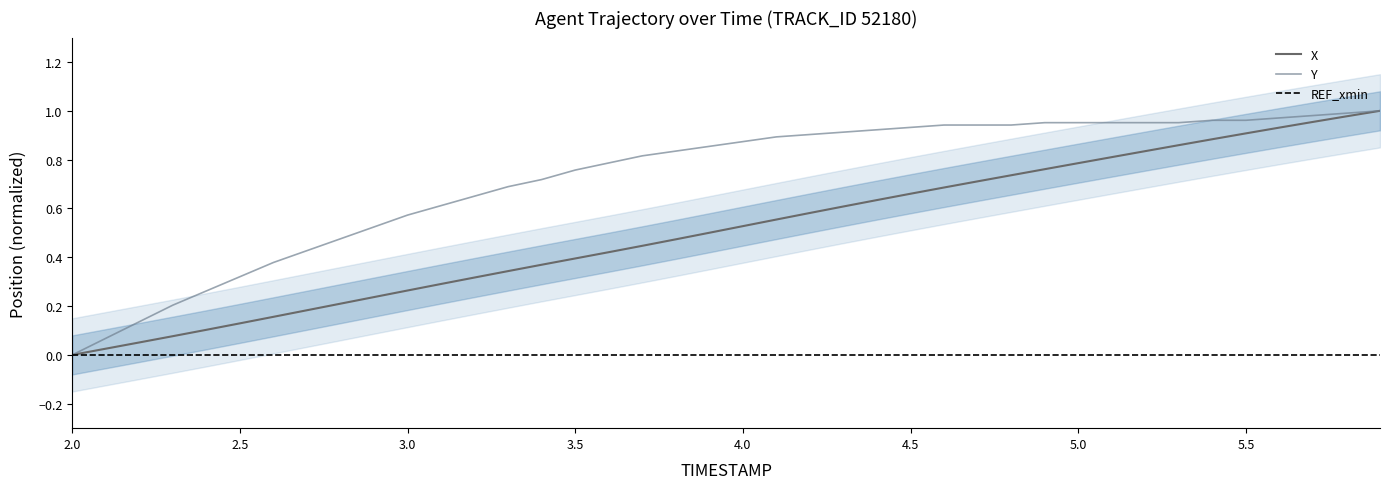

Reading left to right, transcribe all the data shown in this chart.

X: 0.0	0.0	0.1	0.1	0.1	0.1	0.2	0.2	0.2	0.2	0.3	0.3	0.3	0.3	0.4	0.4	0.4	0.4	0.5	0.5	0.5	0.6	0.6	0.6	0.6	0.7	0.7	0.7	0.7	0.8	0.8	0.8	0.8	0.9	0.9	0.9	0.9	1.0	1.0	1.0
Y: 0.0	0.1	0.1	0.2	0.3	0.3	0.4	0.4	0.5	0.5	0.6	0.6	0.7	0.7	0.7	0.8	0.8	0.8	0.8	0.9	0.9	0.9	0.9	0.9	0.9	0.9	0.9	0.9	0.9	1.0	1.0	1.0	1.0	1.0	1.0	1.0	1.0	1.0	1.0	1.0